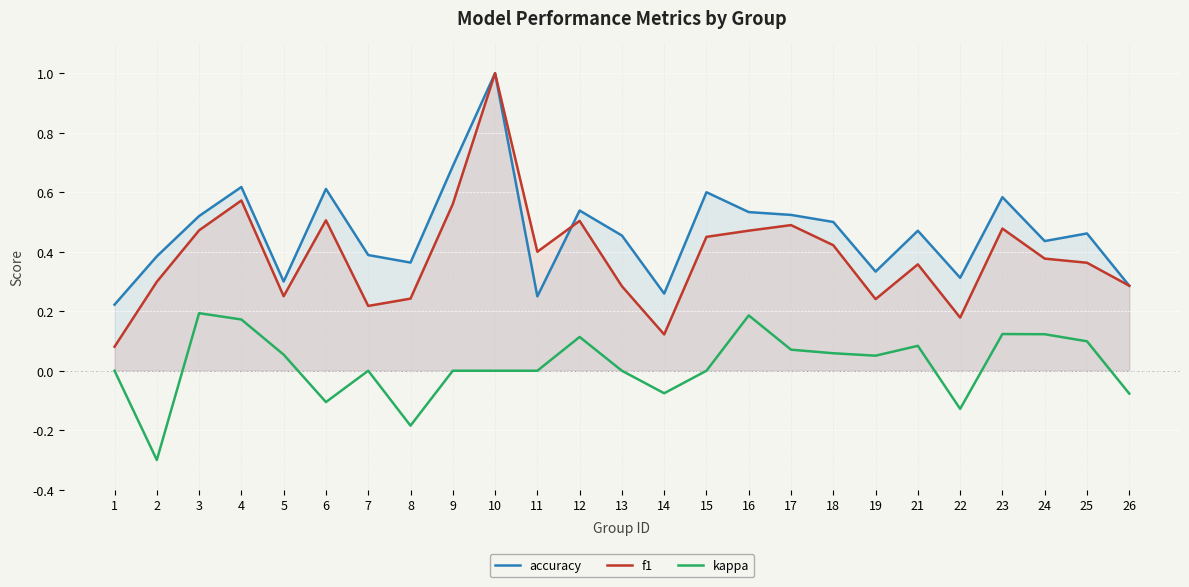

True or false: accuracy and f1 intersect in this chart.

True